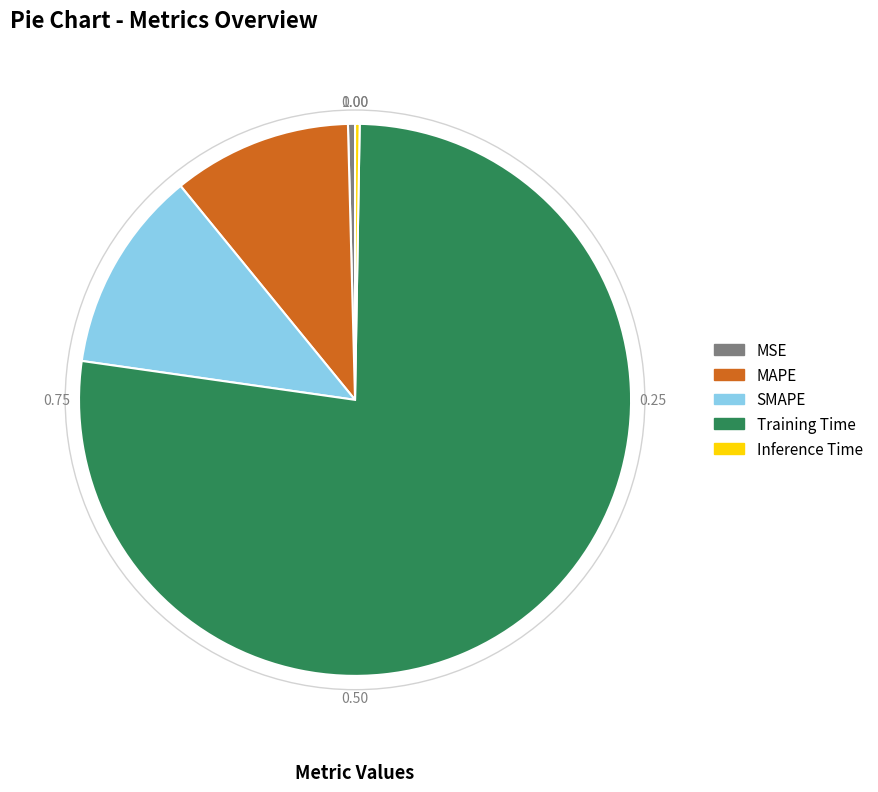

Do SMAPE and Training Time together represent more than half of the pie?

Yes